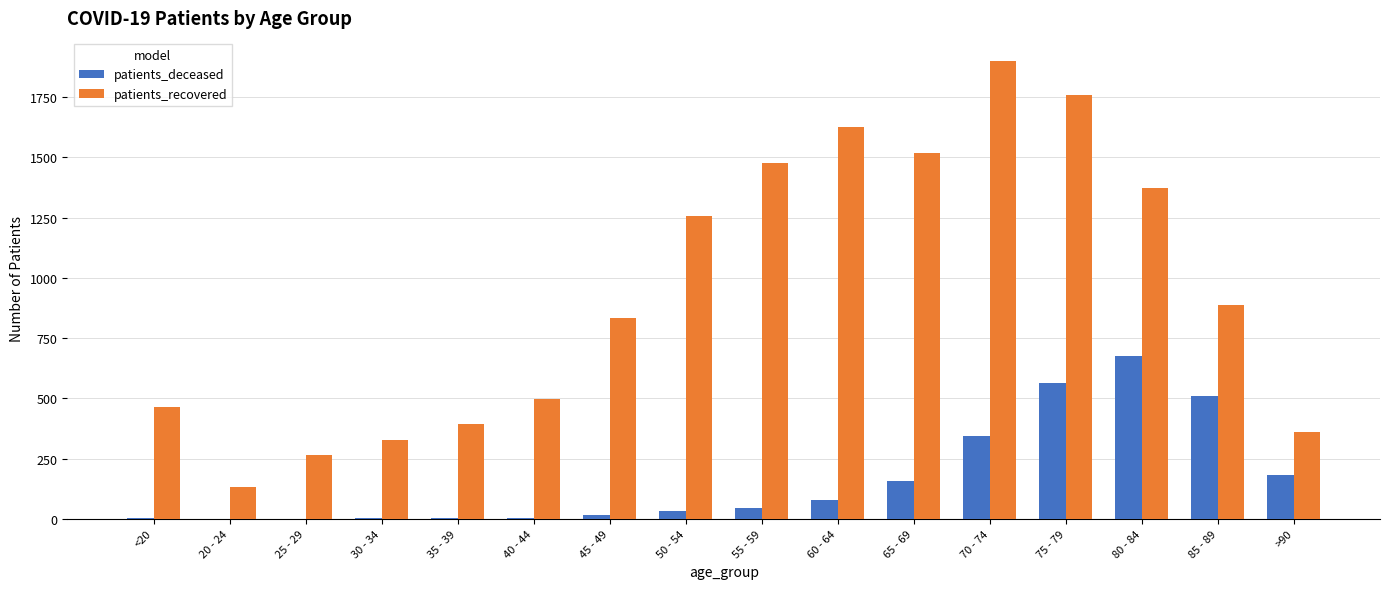

Is it true that patients_deceased equals 5 at 35 - 39?

True